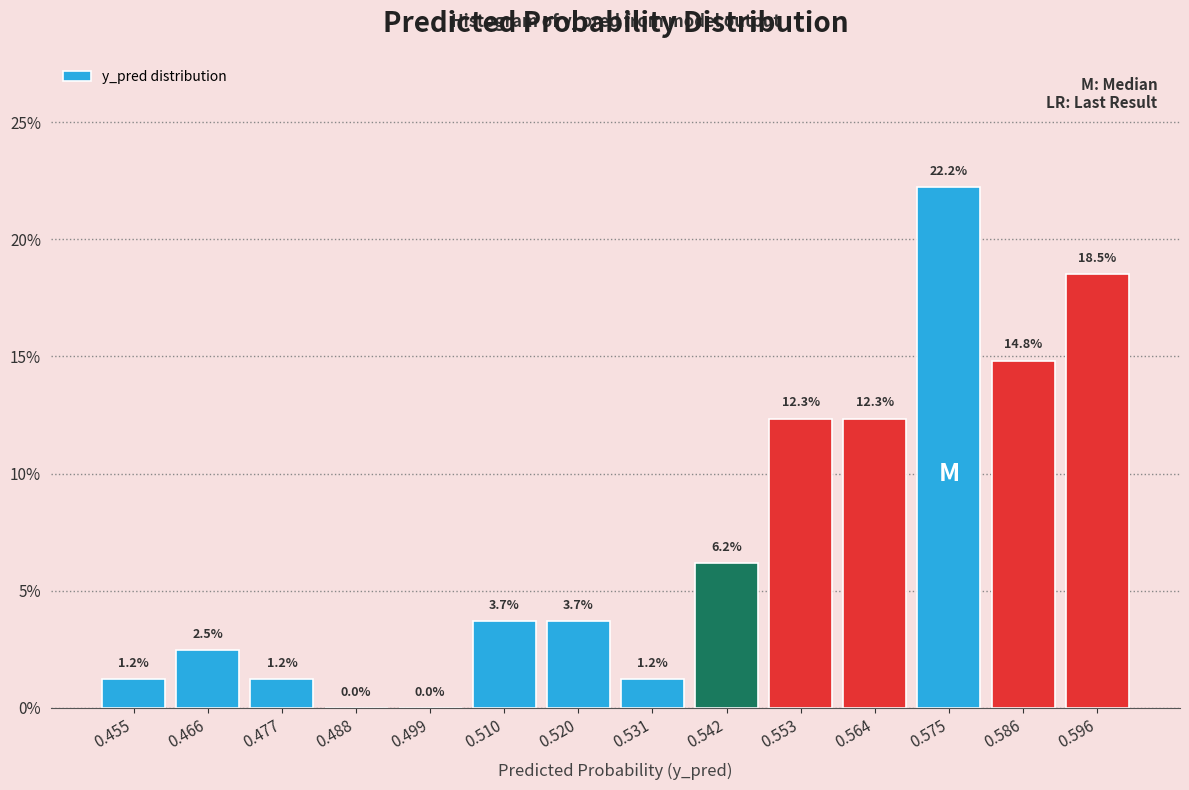

How tall is the bar that spans 0.580 to 0.592 on the x-axis? The bar edges are not printed on the chart, so give them approximately, as read against the axis.

14.8